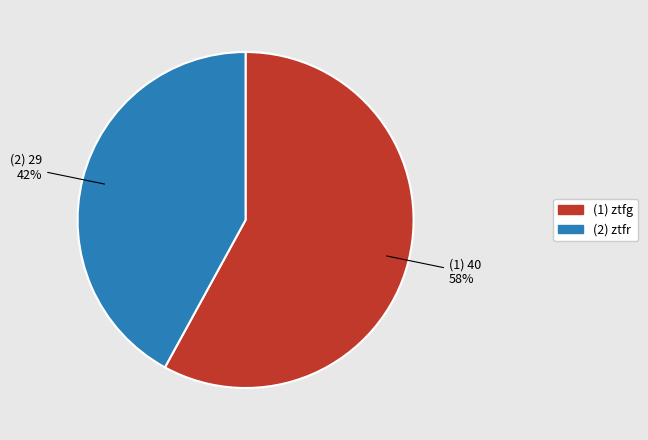

To the nearest percent, what is the average slice percentage?

50%